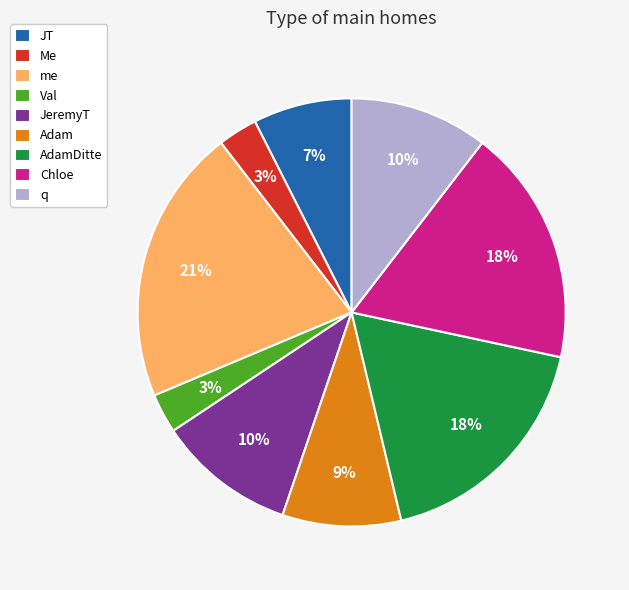

To the nearest percent, what is the difference between the largest and smallest slice percentages?

18%